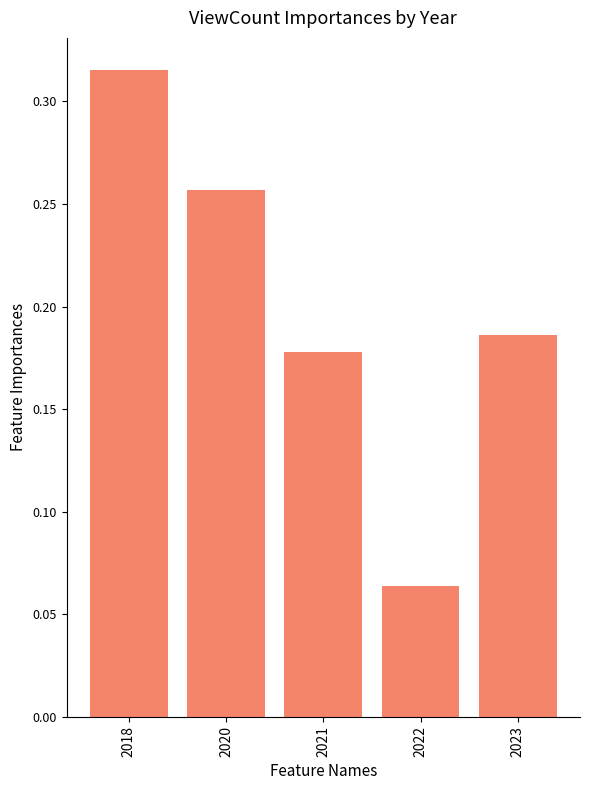

Which category has the lowest value across all series?

2022